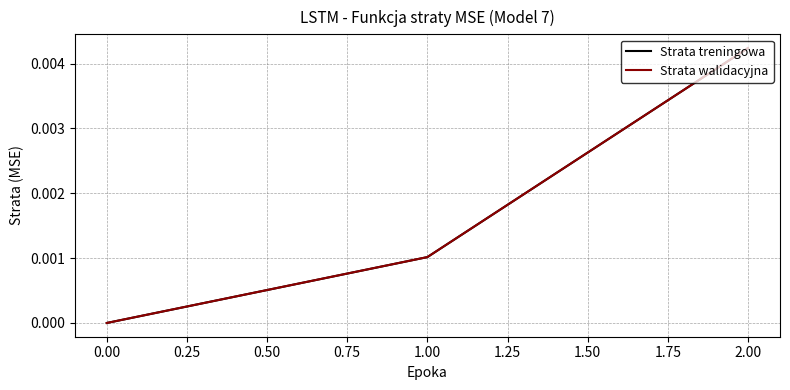

What position from the right is 1.00?

2